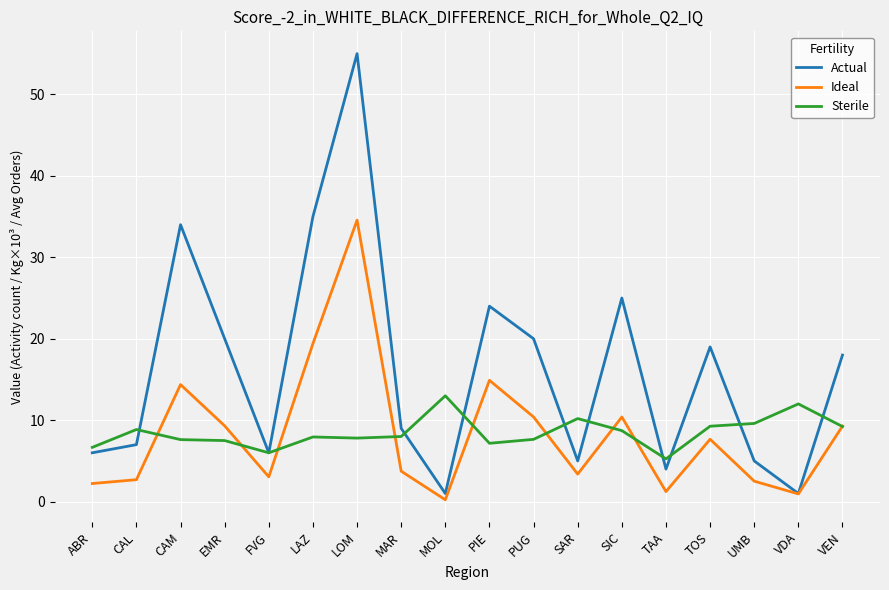

Read the Sterile value at MOL.

13.0